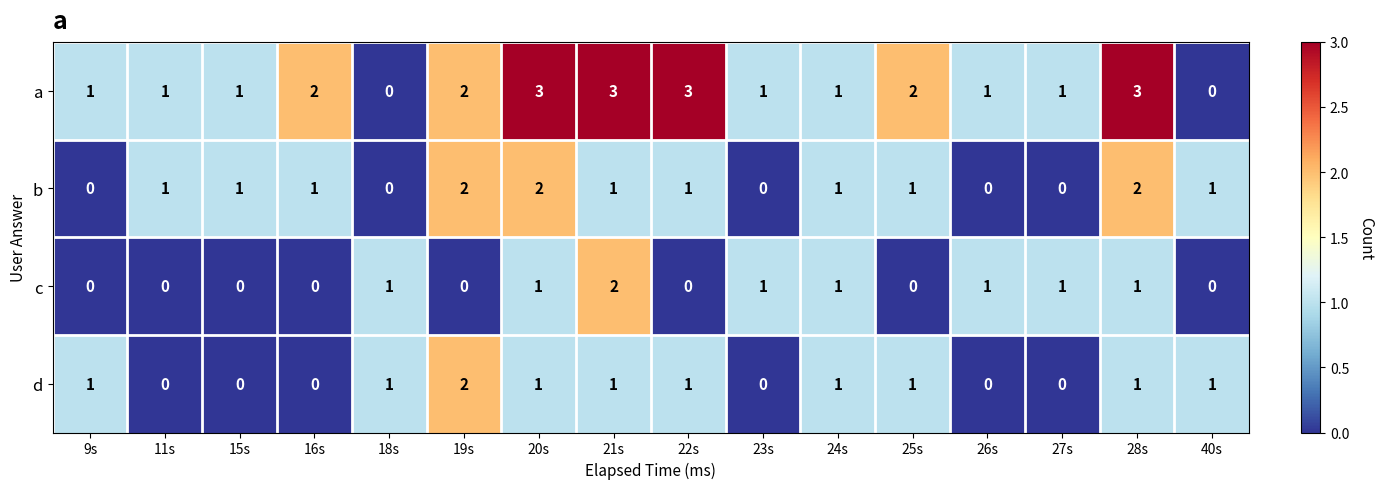

What is the sum of all a values?

25